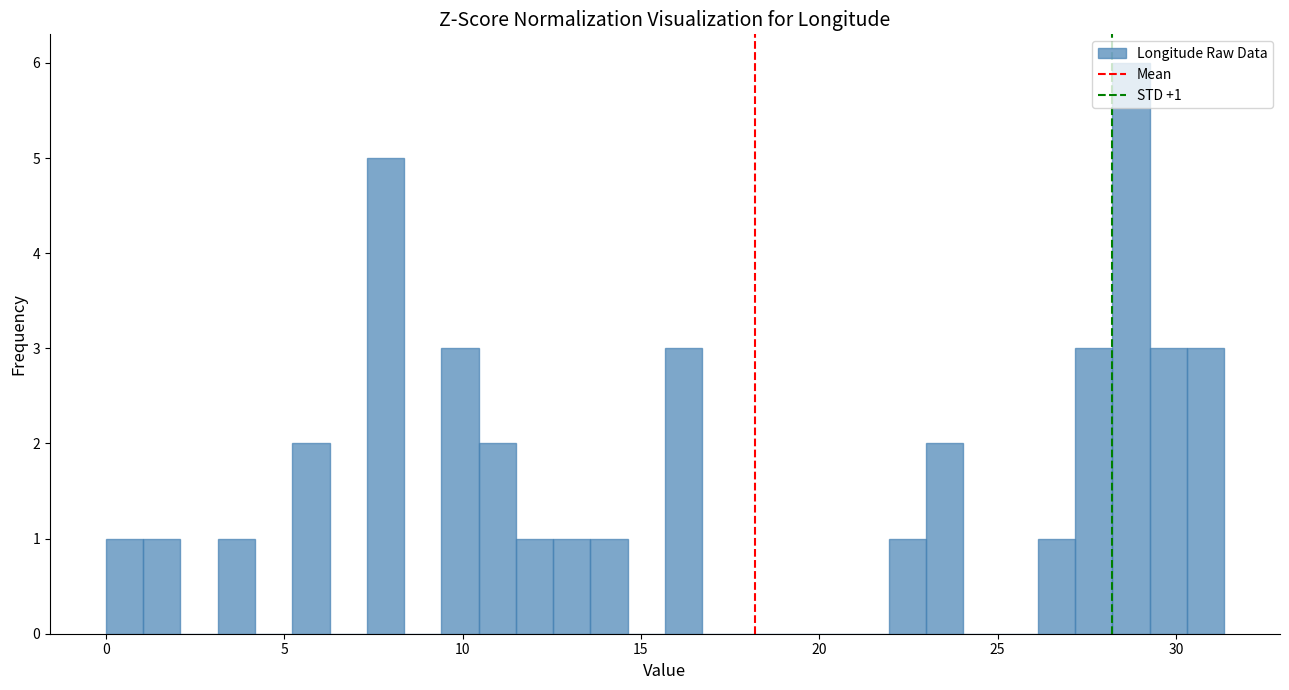

Around what value on the x-axis is the tallest bar? Give the approximate position of its centre, as read against the axis.

28.5